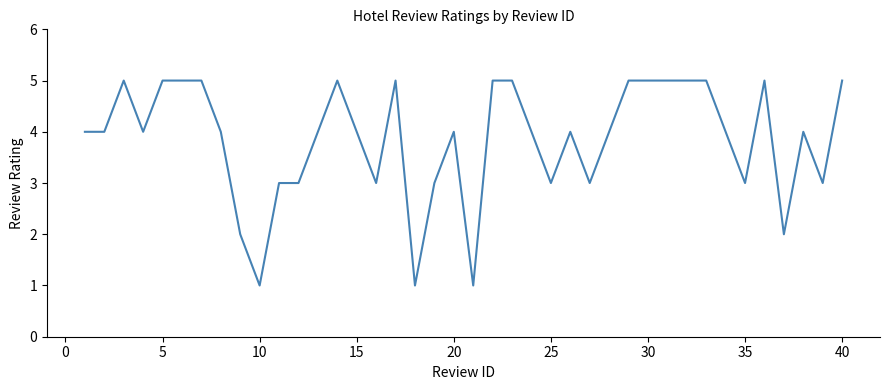

The value at 40 is 3. True or false?

False